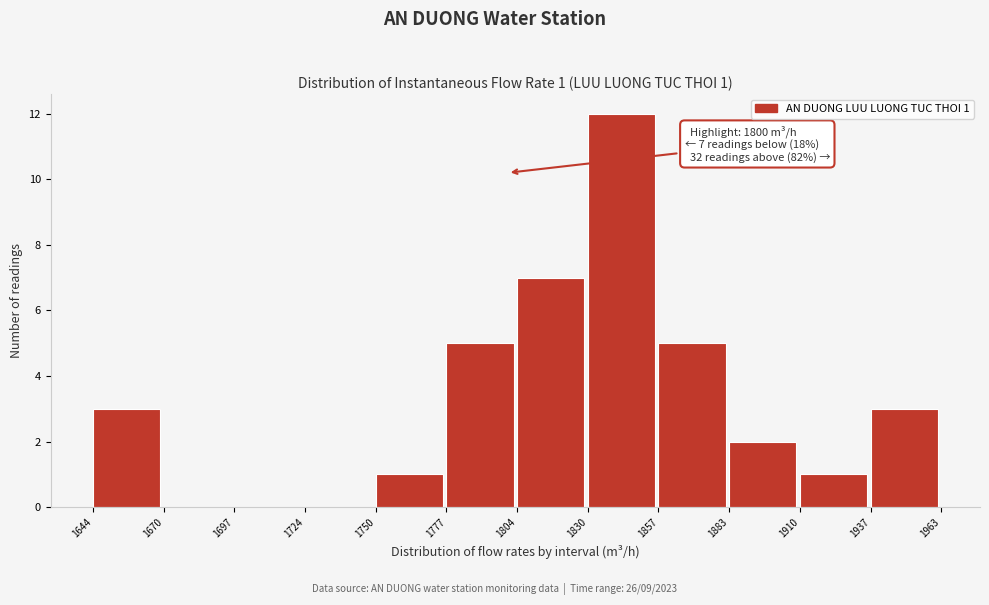

Over which range of the x-axis is the bar tallest?

1830 to 1857